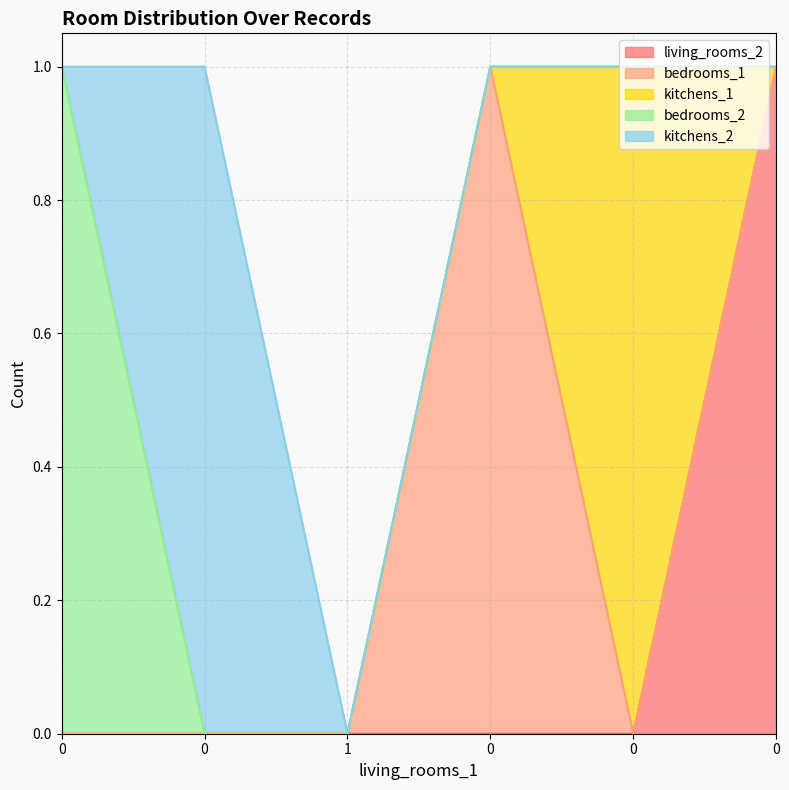

What is the difference between the maximum and minimum values in the living_rooms_2 series?

1